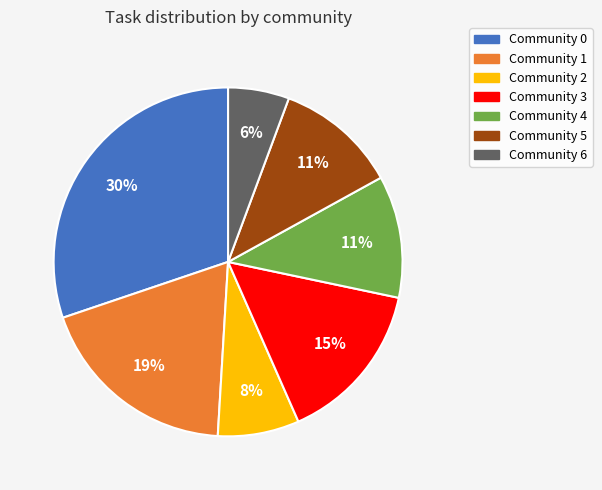

The Community 5 slice represents 1% of the pie. True or false?

False